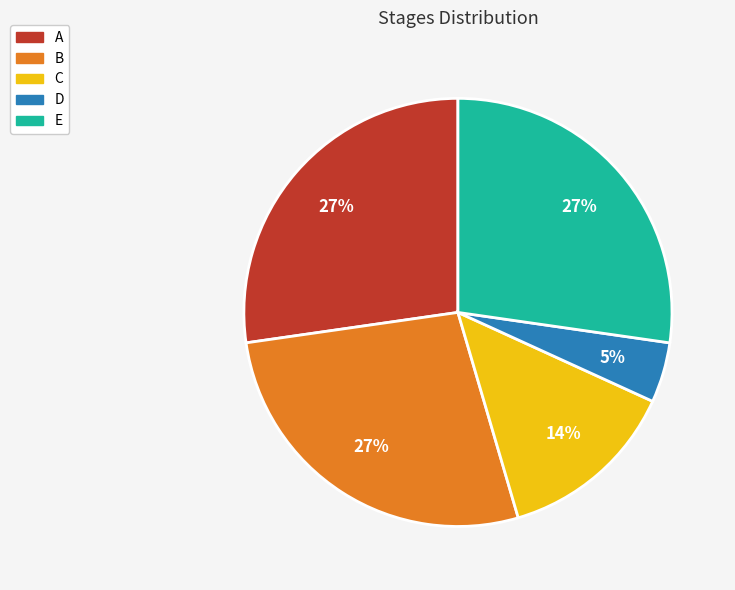

How many segments does this pie chart have?

5